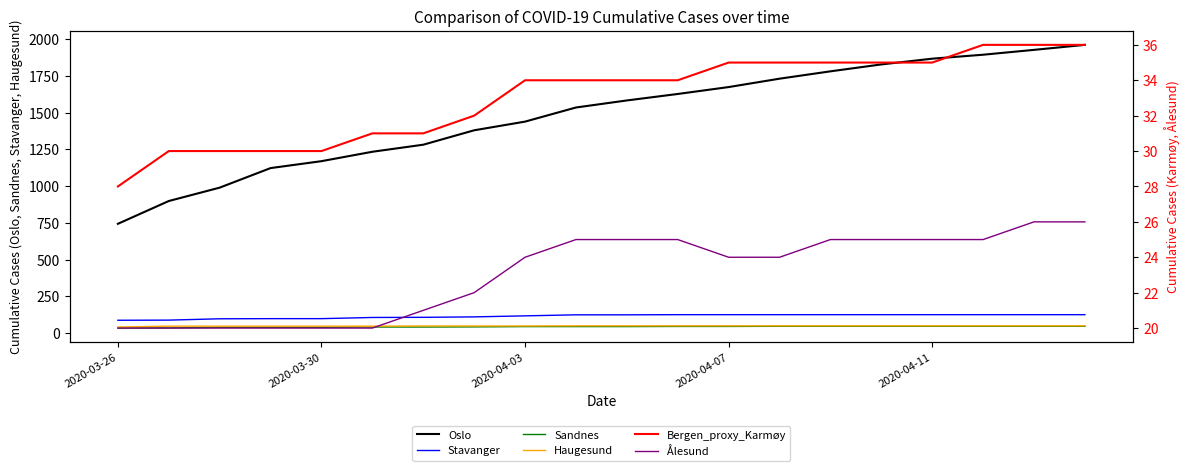

True or false: Ålesund has more than 2 interior local peaks.

False